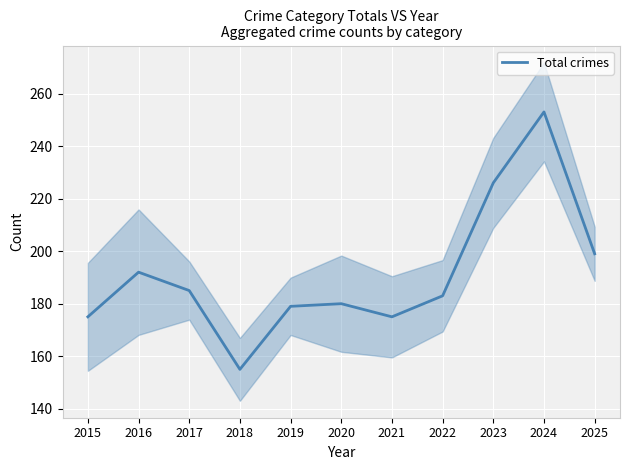

Which label corresponds to the smallest value in the chart?

2018